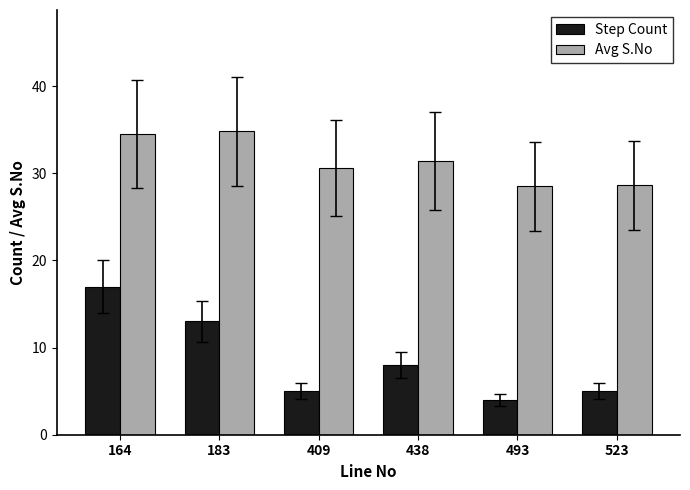

What is the approximate value of Step Count at 409?

5.0